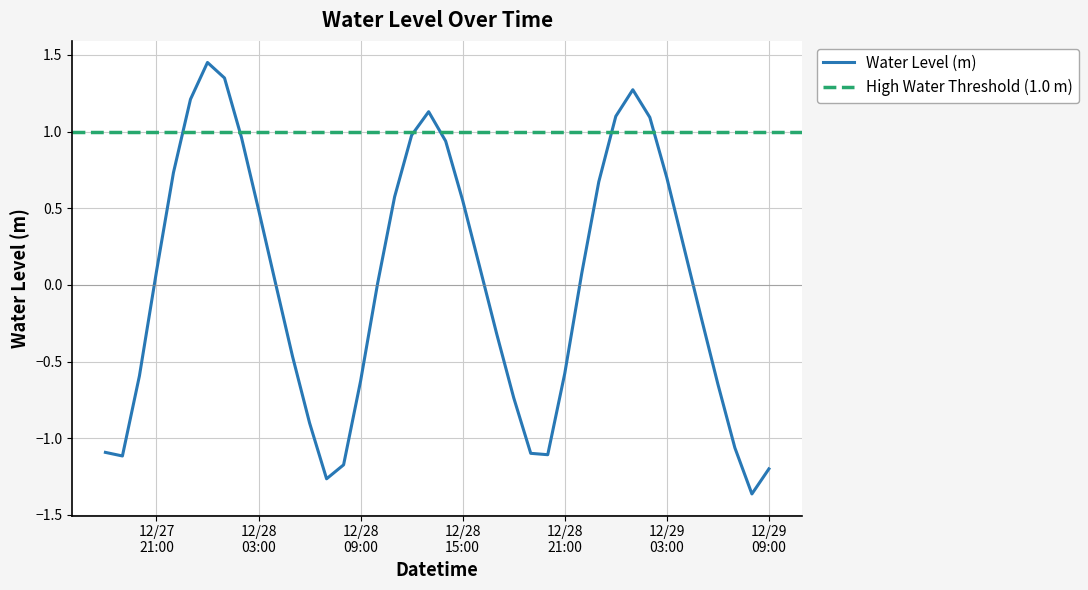

Reading right to left, what are all the values shown in this chart?

-1.2	-1.4	-1.1	-0.6	-0.2	0.2	0.7	1.1	1.3	1.1	0.7	0.1	-0.6	-1.1	-1.1	-0.7	-0.3	0.1	0.6	0.9	1.1	1.0	0.6	0.0	-0.6	-1.2	-1.3	-0.9	-0.5	0.0	0.5	1.0	1.3	1.5	1.2	0.7	0.1	-0.6	-1.1	-1.1